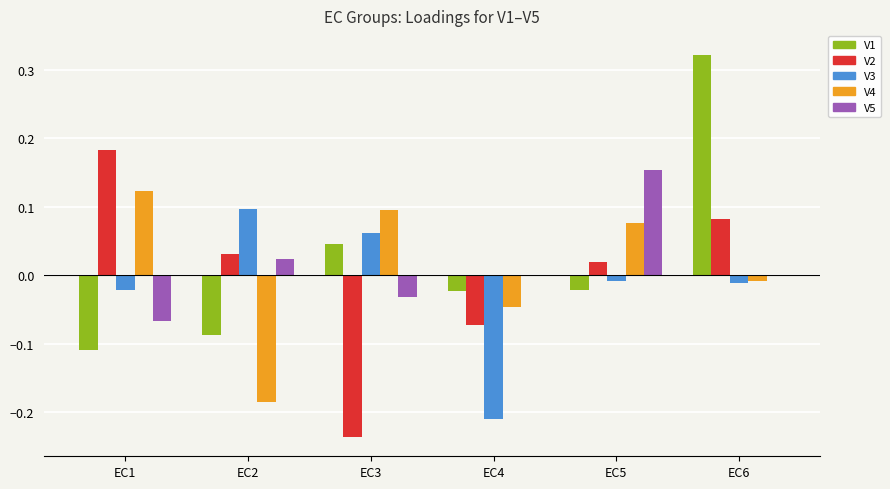

How many groups of bars are there?

6